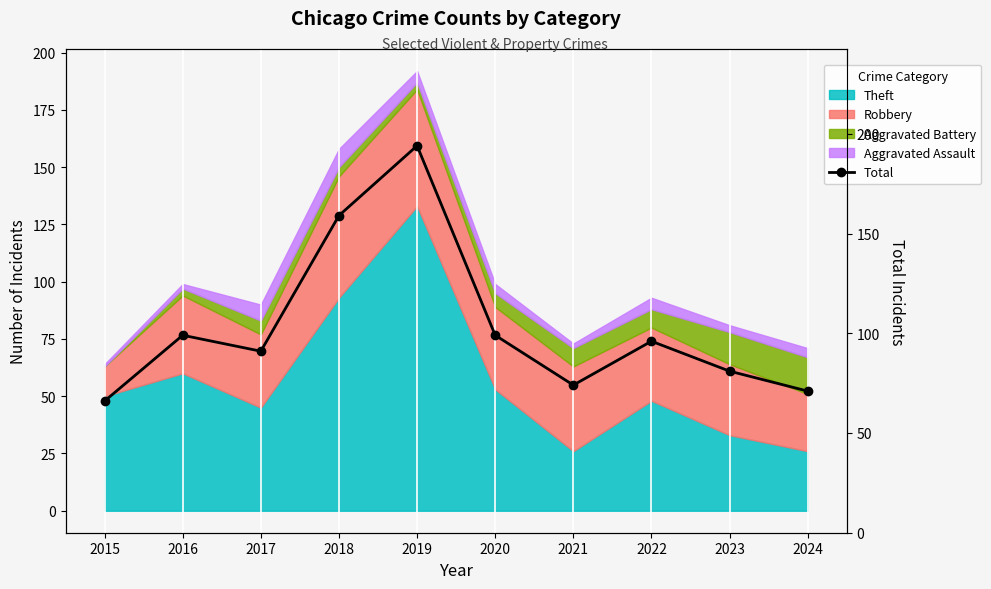

What is the difference between the maximum and minimum values?

128